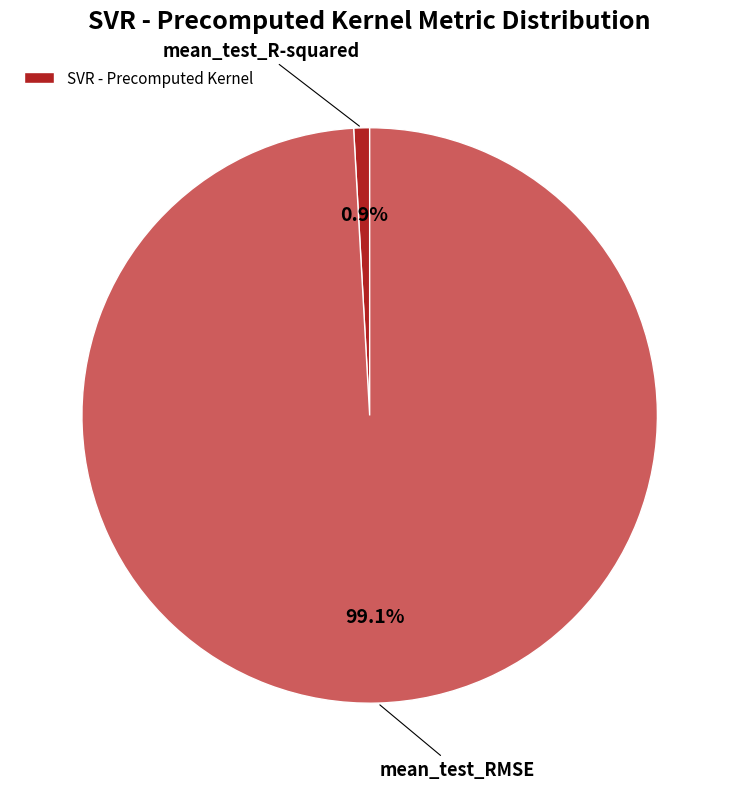

Is there any slice that represents more than half of the pie?

Yes